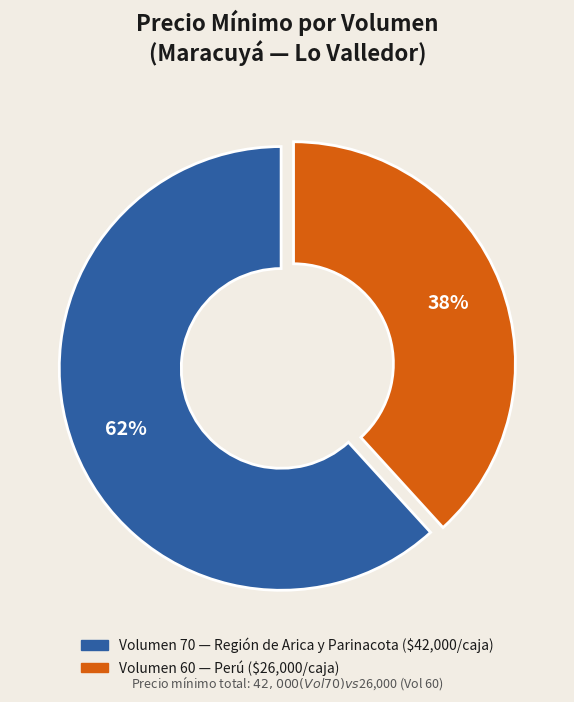

To the nearest percent, what is the difference between the largest and smallest slice percentages?

24%